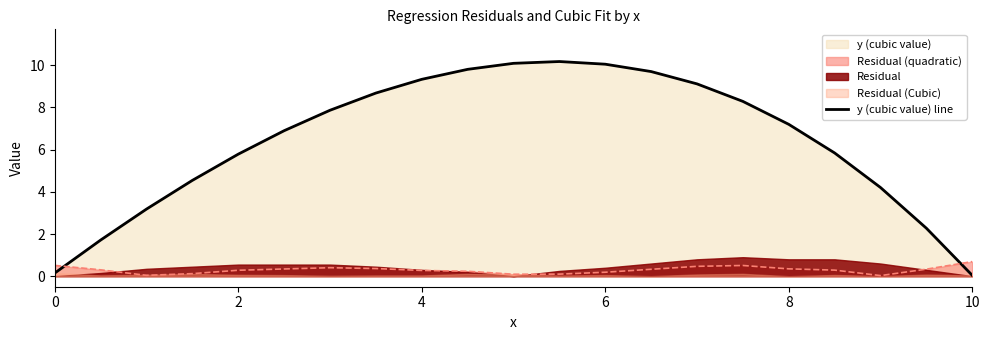

Which series ends up on top after the final intersection of Residual (quadratic) and y (cubic value) line?

Residual (quadratic)